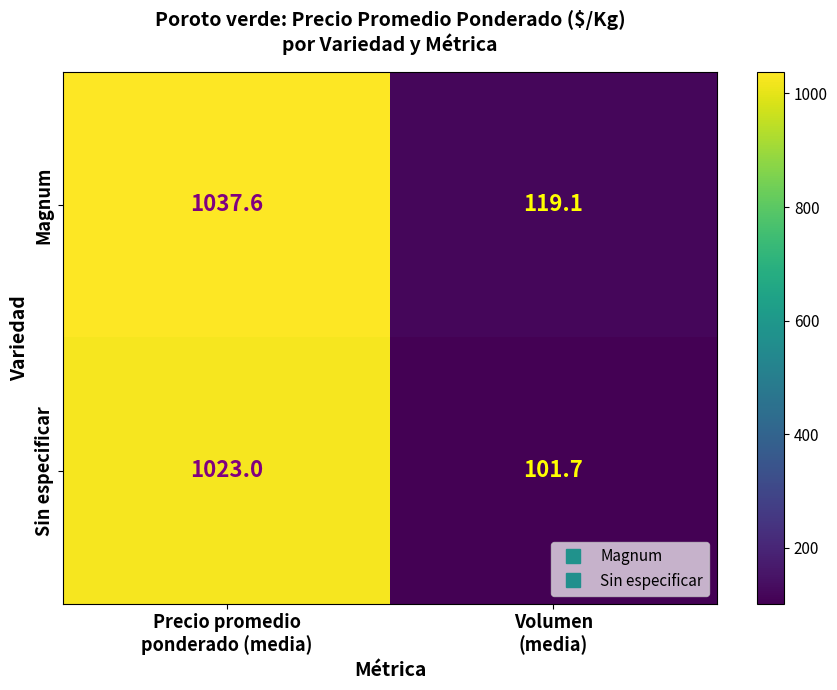

What is the highest value of the Magnum series?

1037.6